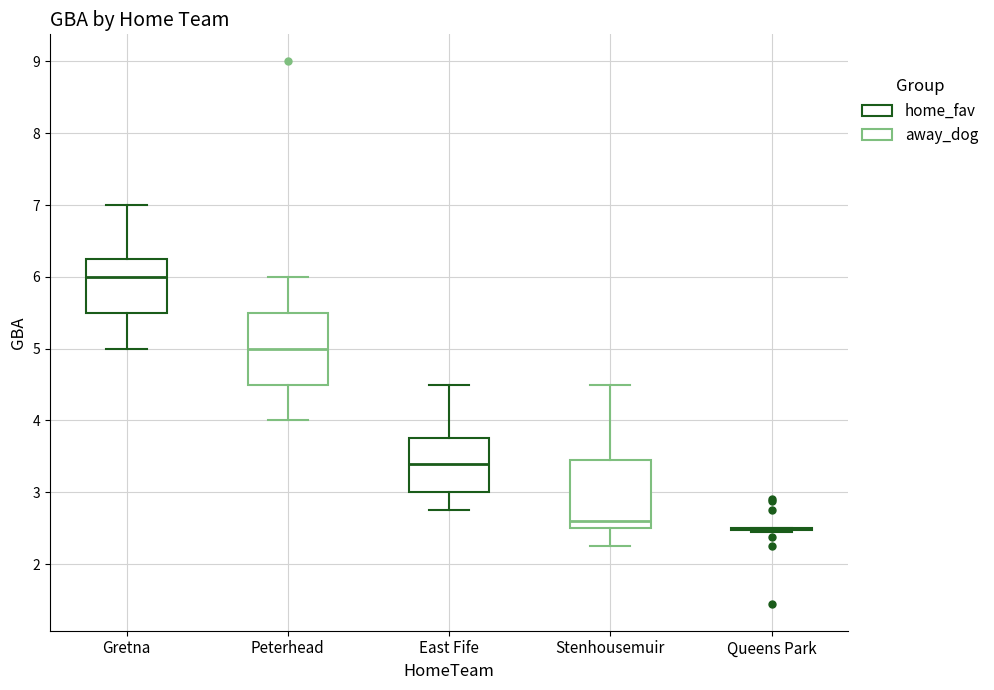

Where is the upper edge of the box for East Fife on the y-axis? The values are not printed on the chart, so give them approximately, as read against the axis.

3.8